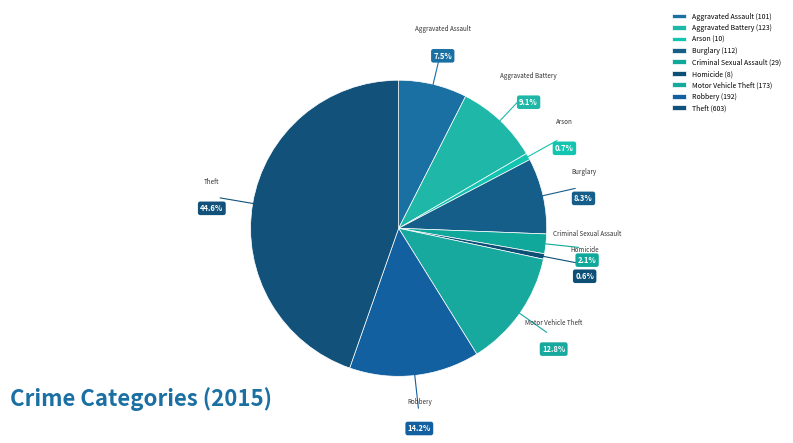

To the nearest percent, what is the difference between the Aggravated Assault and Criminal Sexual Assault slice percentages?

5%